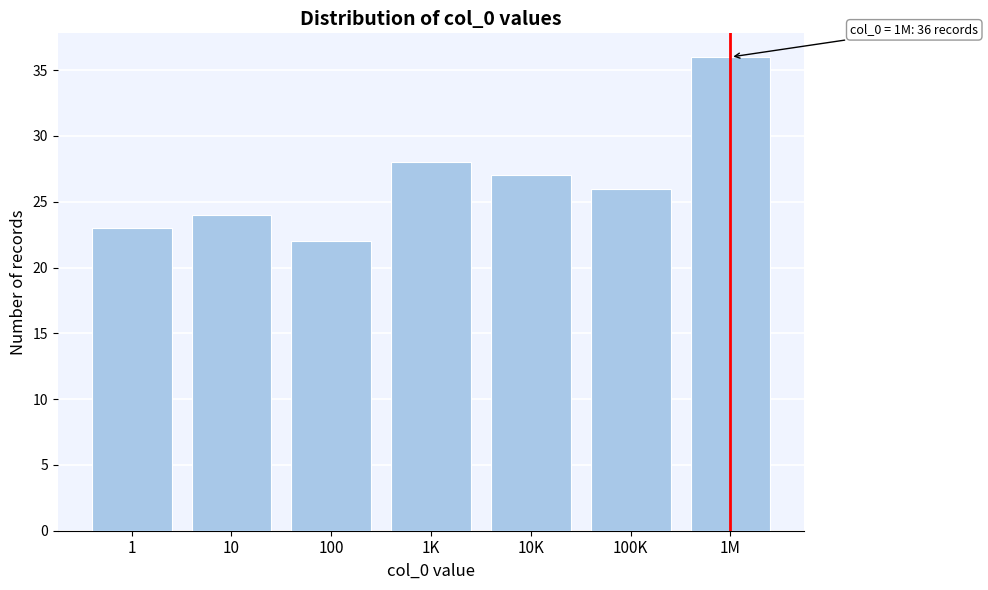

Reading right to left, transcribe all the data shown in this chart.

36	26	27	28	22	24	23